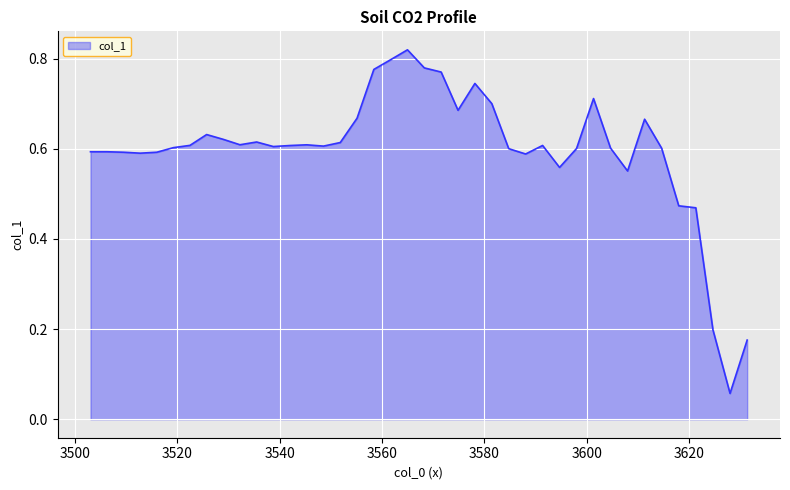

Is this an area chart (filled region under the line)?

Yes